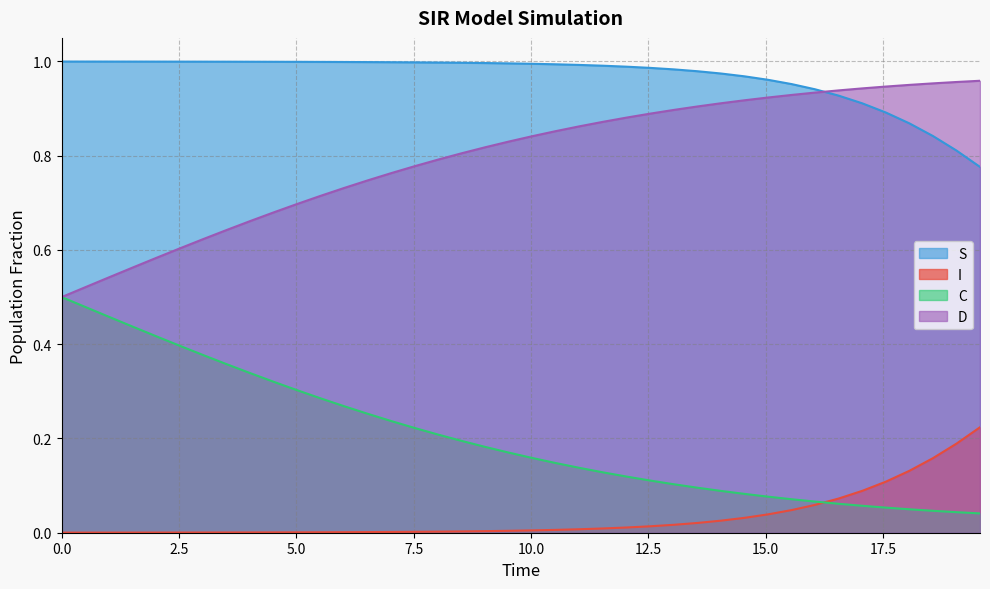

True or false: S and C intersect in this chart.

False